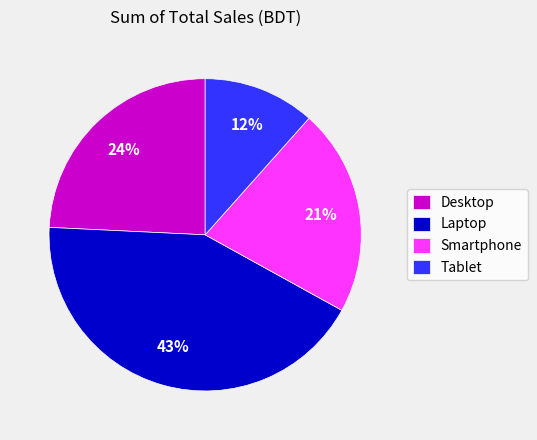

Approximately how many times larger is the value at Desktop compared to Laptop?

0.6